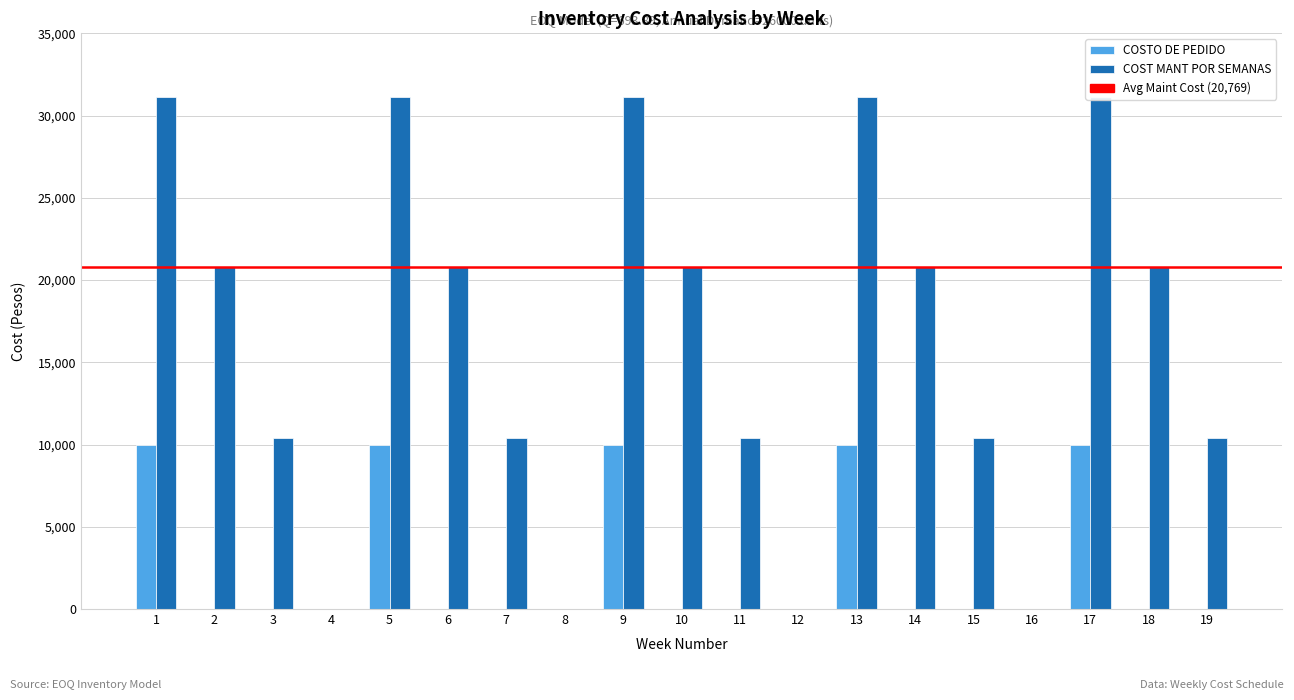

At which label is COST MANT POR SEMANAS closest to 15576?

3